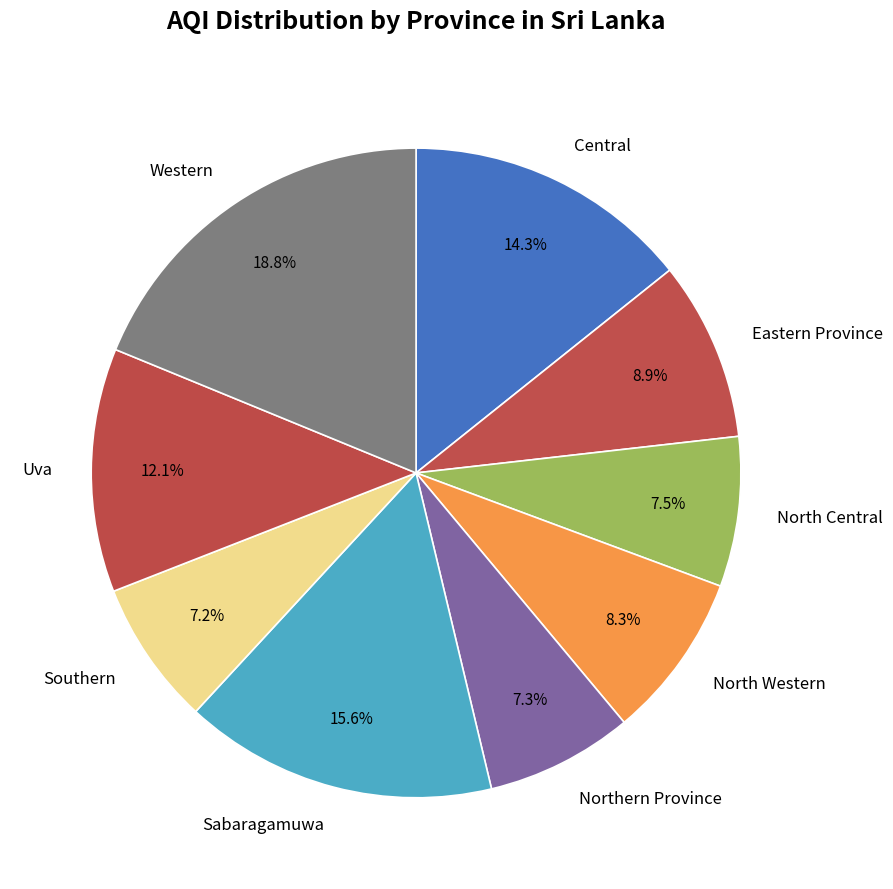

Which has a higher value, Eastern Province or Southern?

Eastern Province